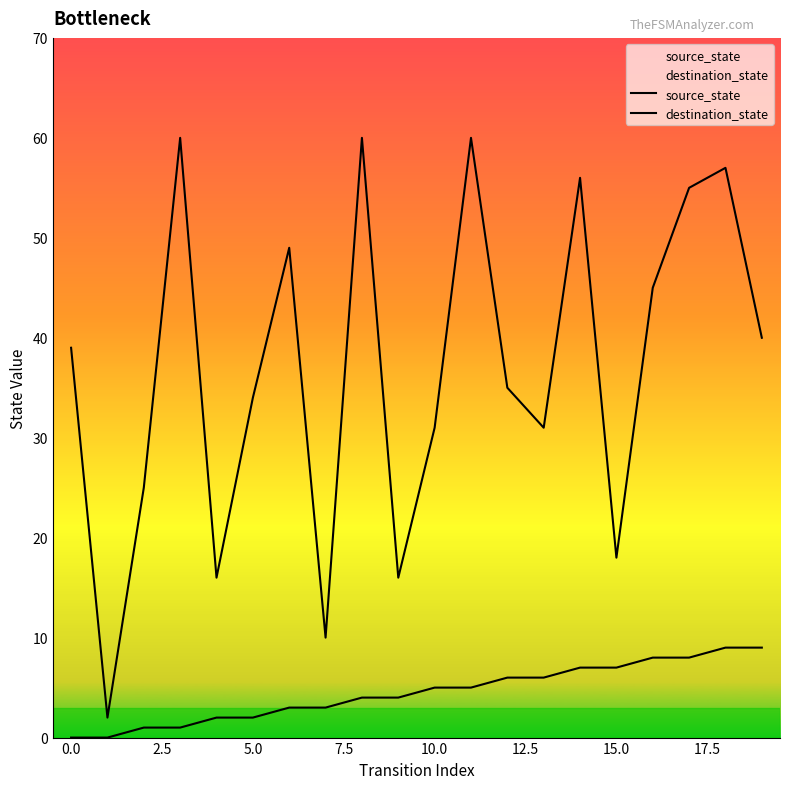

How many lines are shown in the chart?

2